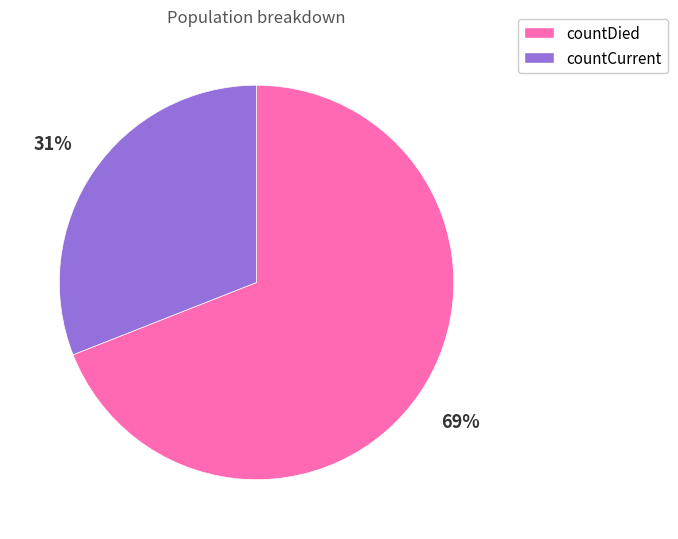

Does countCurrent account for over 50% of the chart?

No